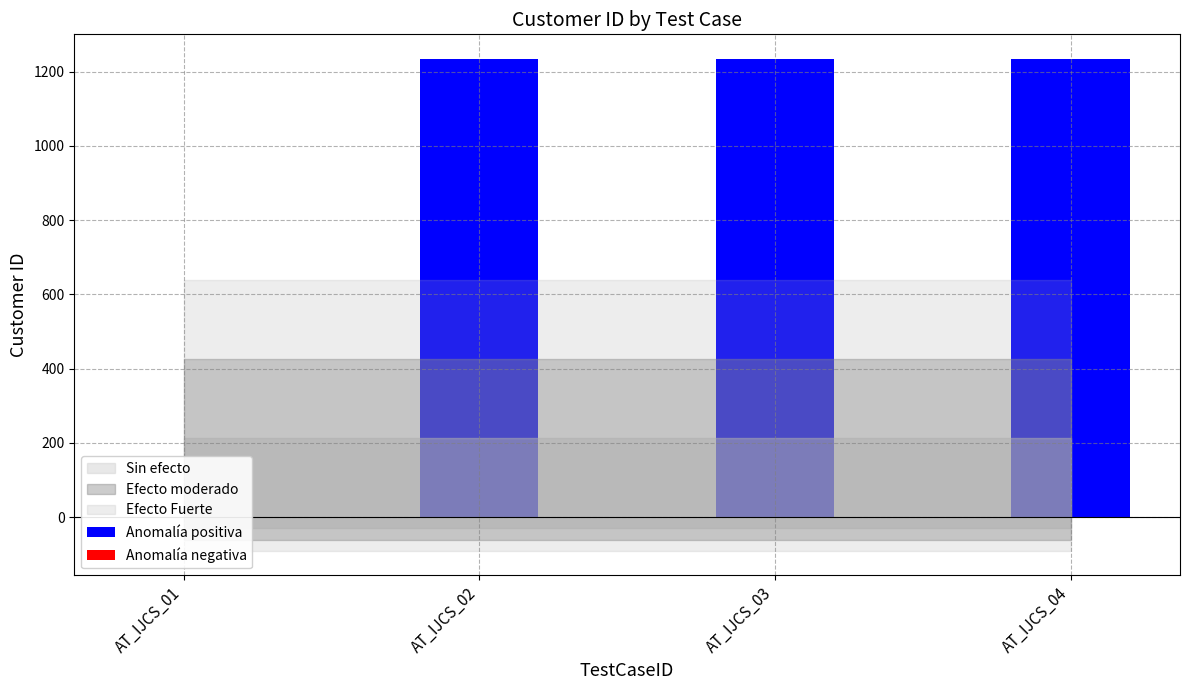

Count the number of categories in the chart.

4